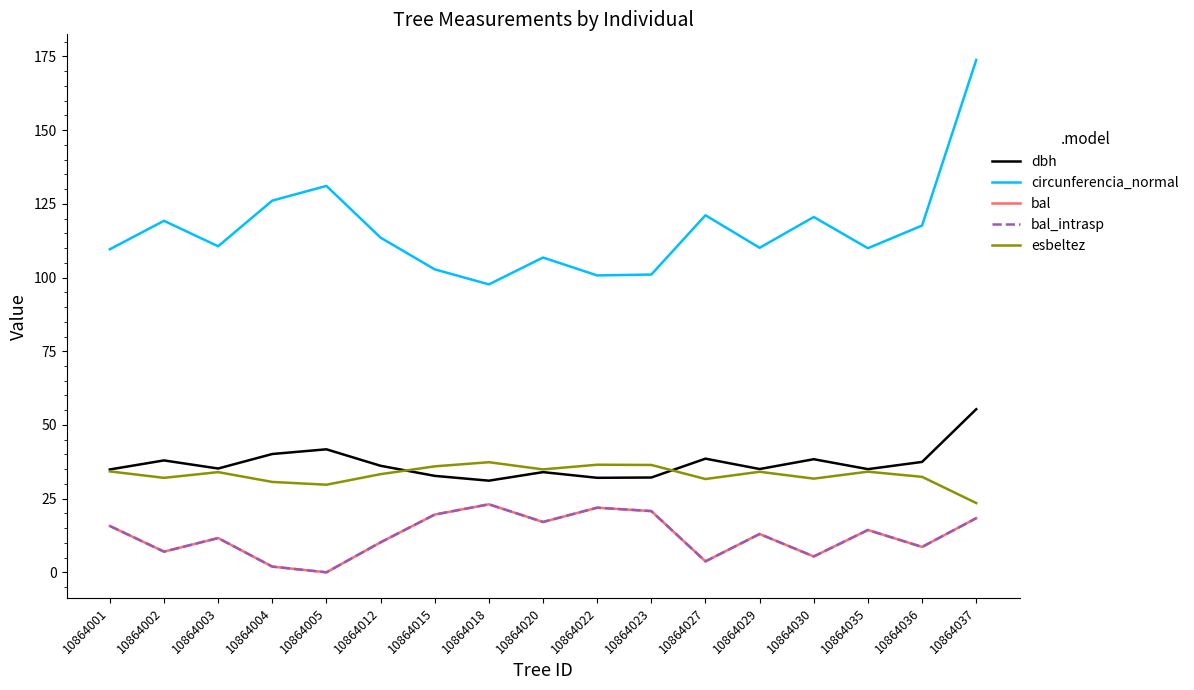

Does the chart have visible grid lines?

No